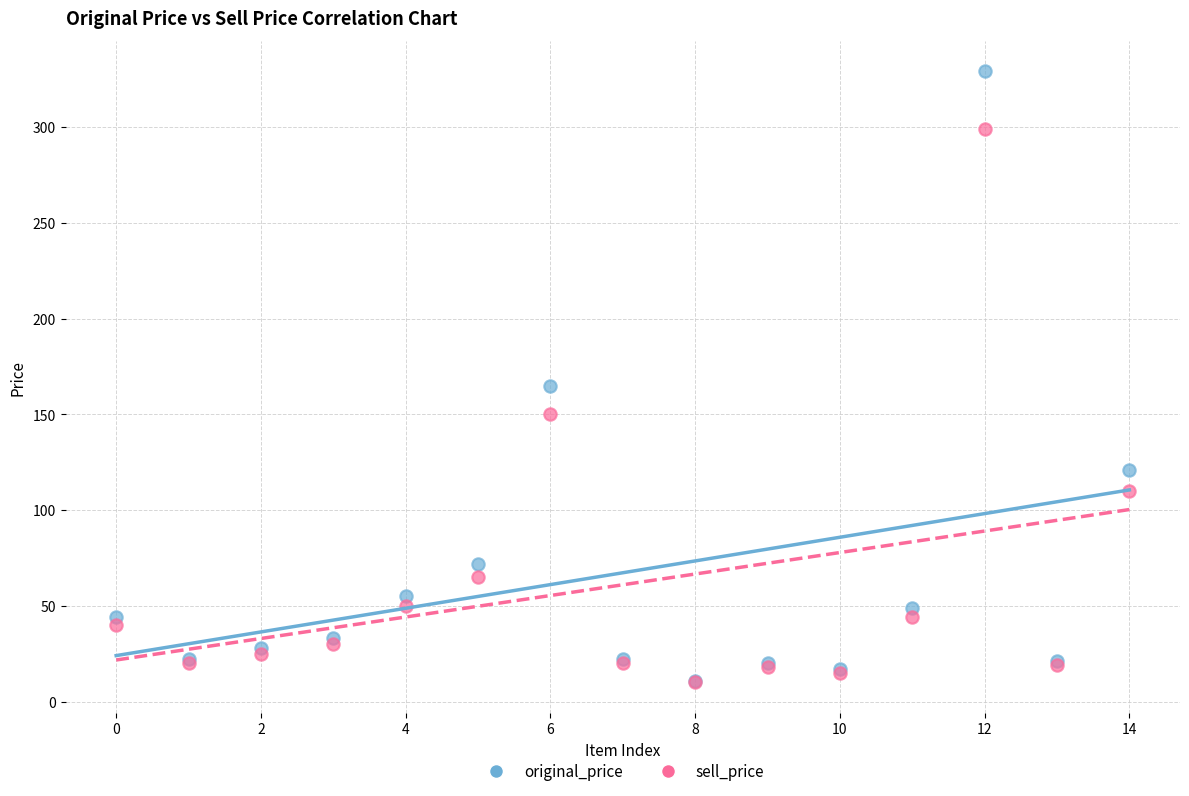

In the sell_price series, what Y value is closest to 154?

150